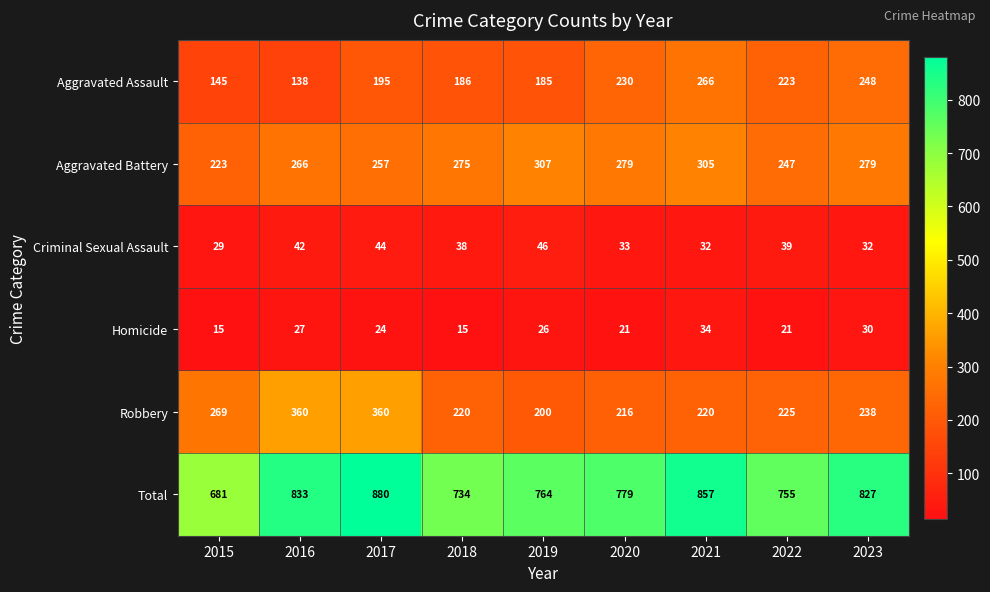

What is the total value across all series at 2021?

1714